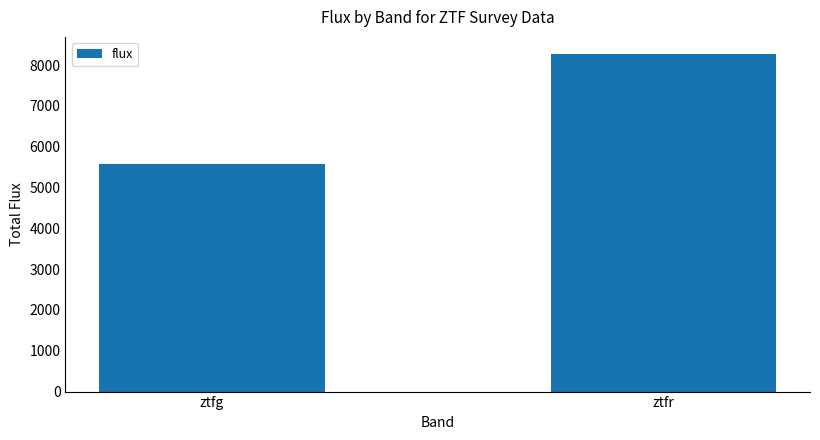

What is the greatest value displayed?

8277.4